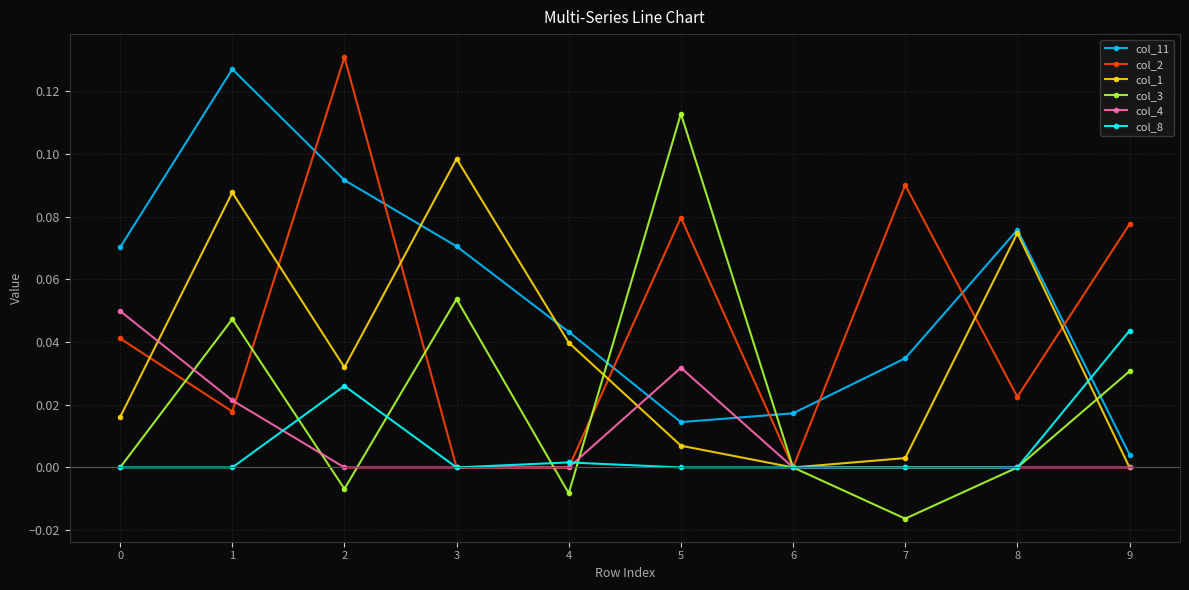

How many lines are shown in the chart?

6